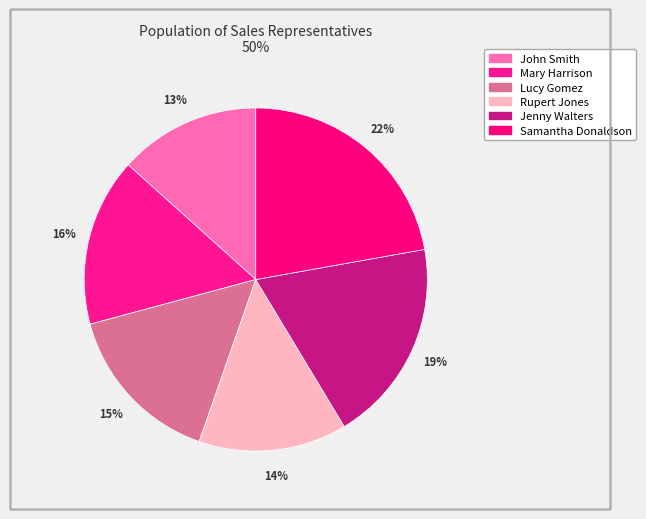

Combined, do John Smith and Jenny Walters account for over 50%?

No